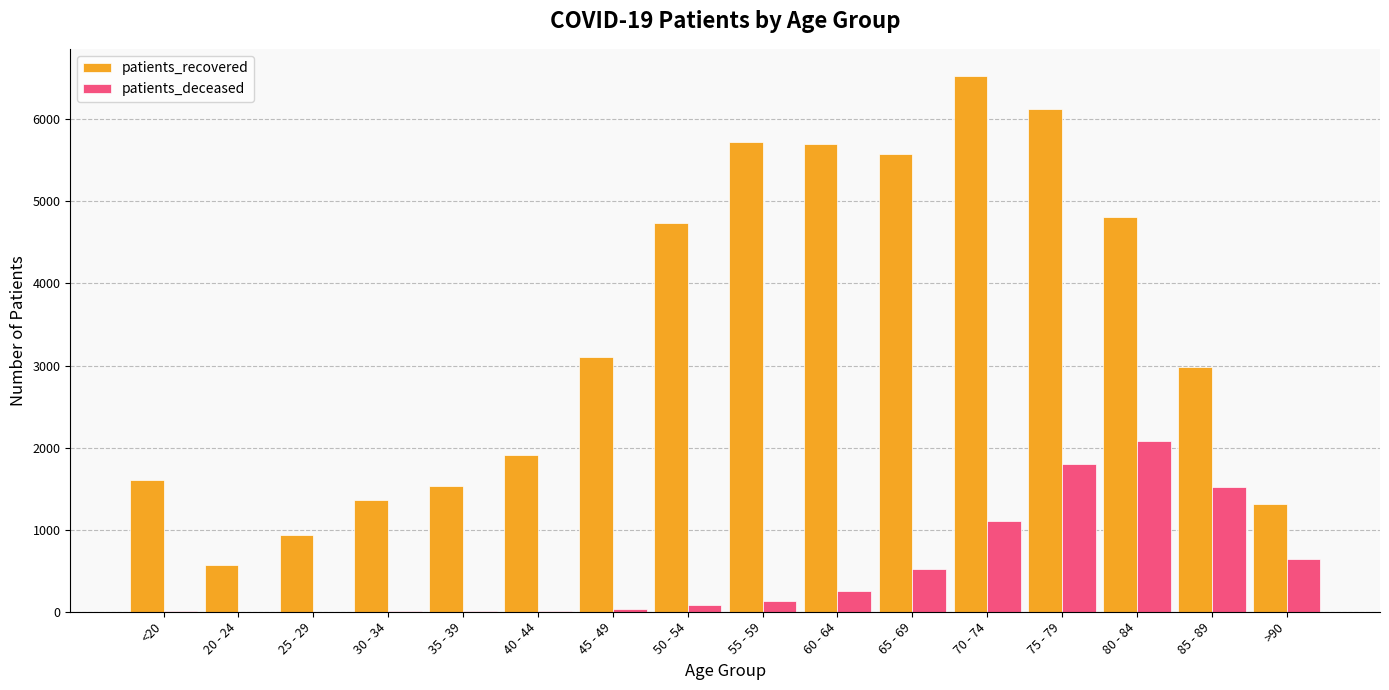

The patients_recovered series shows 926 at 20 - 24. True or false?

False